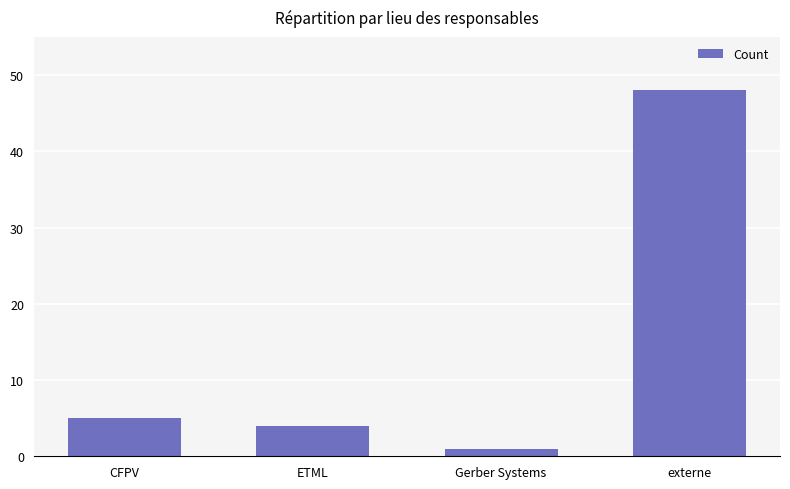

What is the greatest value displayed?

48